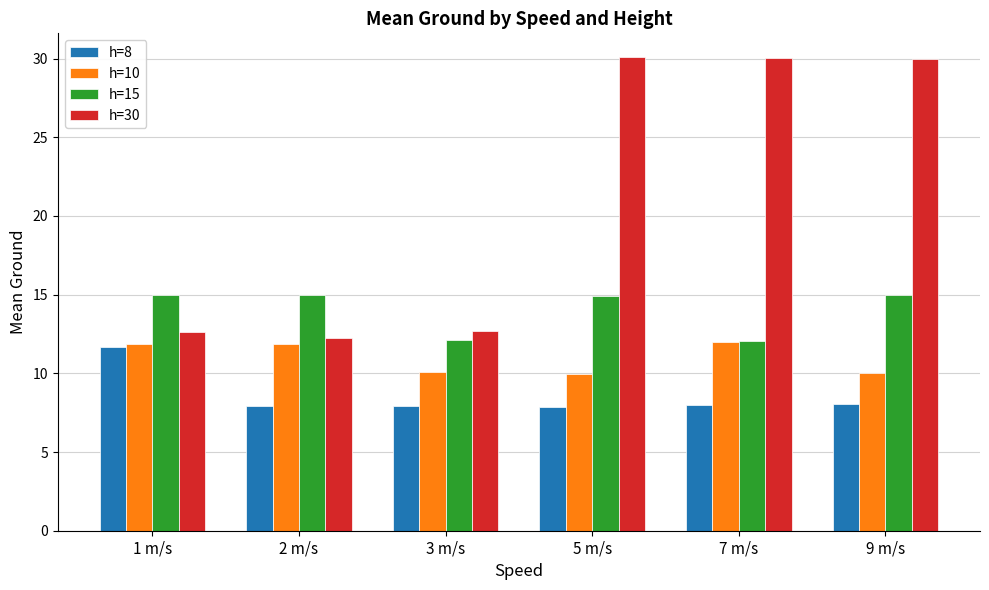

Which series has the largest total across all categories?

h=30